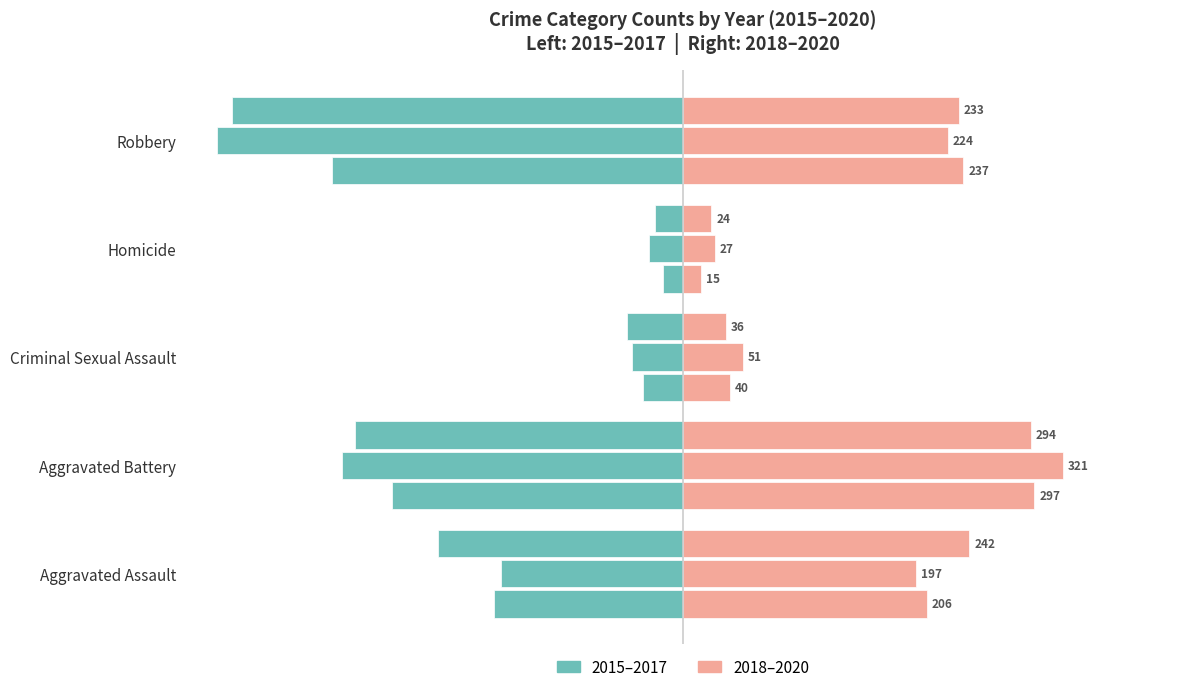

At which label does 2019 first exceed 197?

Aggravated Battery